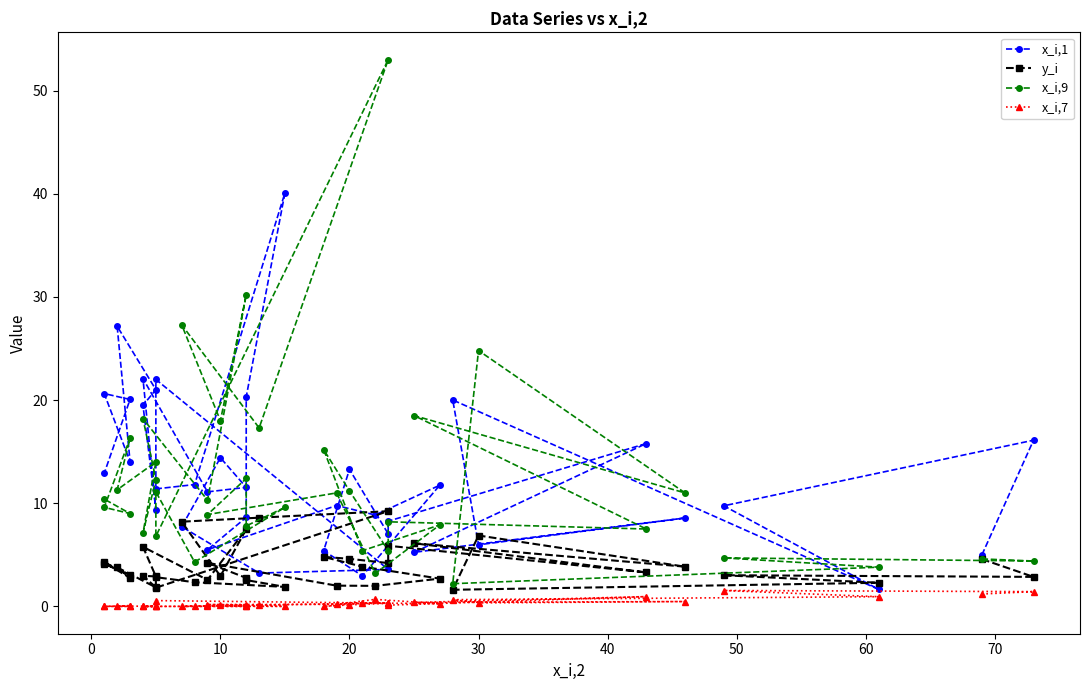

Reading left to right, transcribe all the data shown in this chart.

x_i,1: 5.0	16.1	9.8	1.6	20.0	6.0	8.6	5.2	15.8	8.3	7.0	13.3	5.4	3.0	11.8	8.9	9.8	5.5	8.6	20.3	40.1	11.8	11.4	22.0	3.6	3.2	7.7	14.4	11.5	11.1	22.1	9.4	19.5	21.0	27.2	14.0	20.6	20.1	12.9
y_i: 4.6	2.9	3.0	2.3	1.6	6.9	3.9	6.1	3.3	5.9	4.2	4.6	4.8	3.9	2.7	2.0	2.0	4.2	2.8	2.5	1.9	2.3	2.8	1.8	9.2	8.6	8.2	2.9	7.5	2.6	5.8	2.9	3.0	1.8	3.8	2.8	4.3	3.0	4.1
x_i,9: 4.6	4.4	4.7	3.8	2.2	24.8	11.0	18.5	7.5	8.2	5.4	11.2	15.2	5.4	7.9	3.2	11.0	8.9	12.4	7.8	9.6	4.3	11.1	6.8	53.0	17.3	27.3	18.0	30.2	10.3	18.2	12.3	7.1	14.0	11.3	16.3	9.6	9.0	10.4
x_i,7: 1.2	1.4	1.5	0.9	0.7	0.3	0.5	0.4	0.9	0.1	0.3	0.1	0.0	0.3	0.3	0.7	0.2	0.2	0.1	0.1	0.0	0.0	0.0	0.6	0.3	0.1	0.0	0.1	0.0	0.0	0.0	0.0	0.0	0.0	0.0	0.1	0.0	0.0	0.0